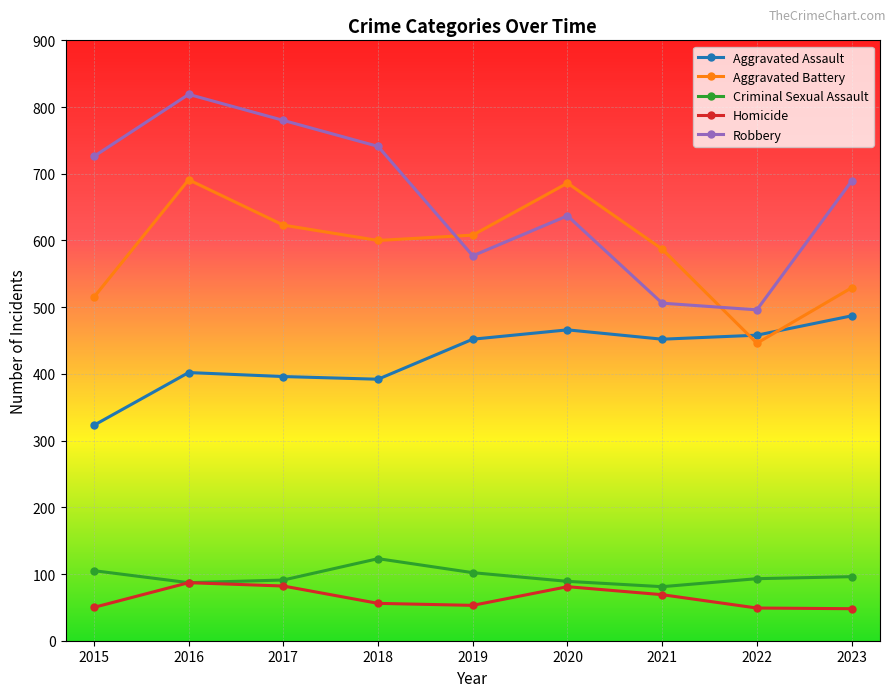

Rank the categories by Robbery value from highest to lowest.

2016, 2017, 2018, 2015, 2023, 2020, 2019, 2021, 2022